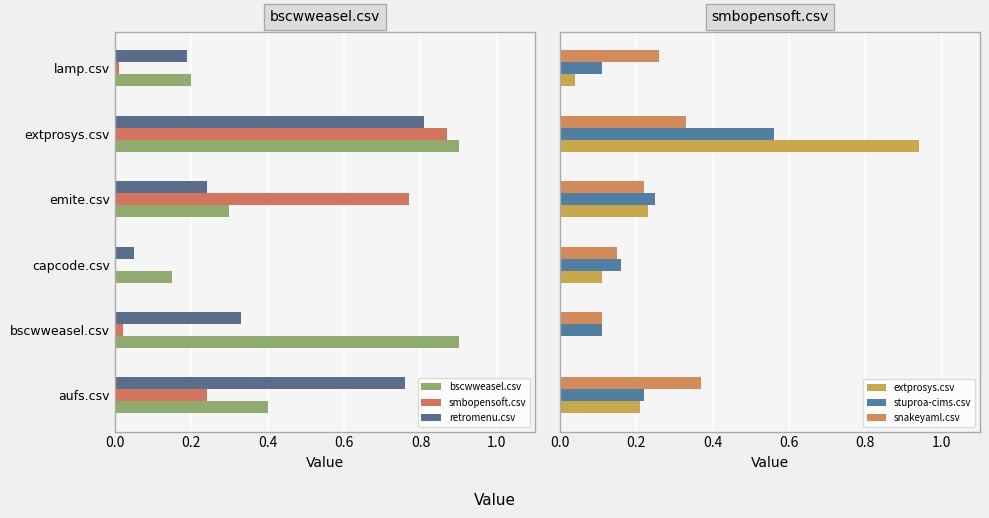

The retromenu.csv series shows 0.0 at capcode.csv. True or false?

False